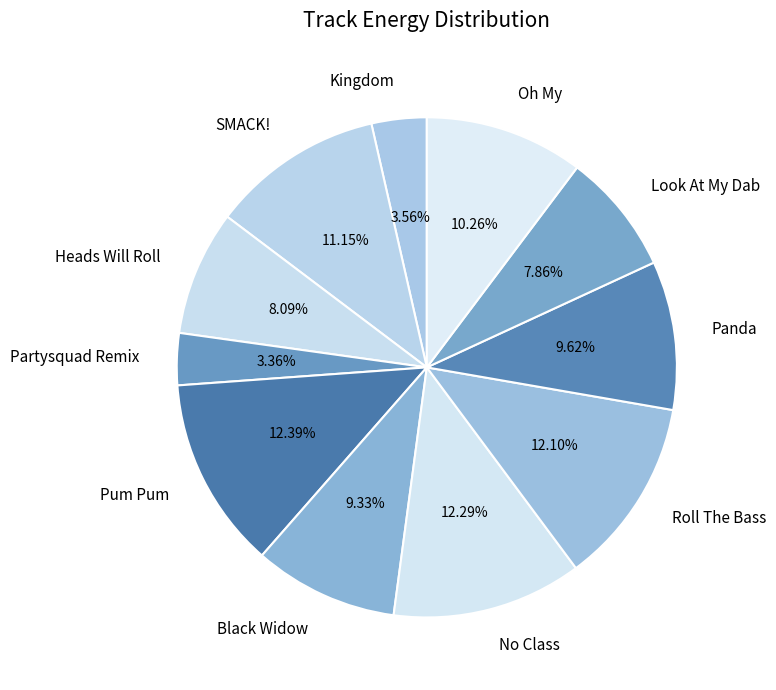

Combined, what portion of the pie is Heads Will Roll and Panda?

17.7%